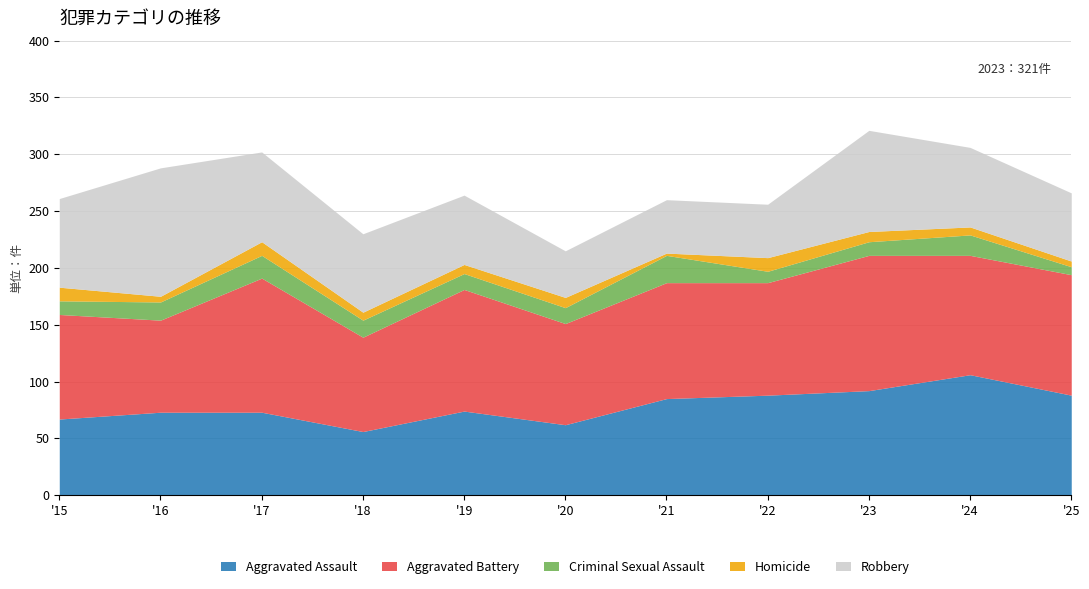

What is the total value across all series at 2024?

306